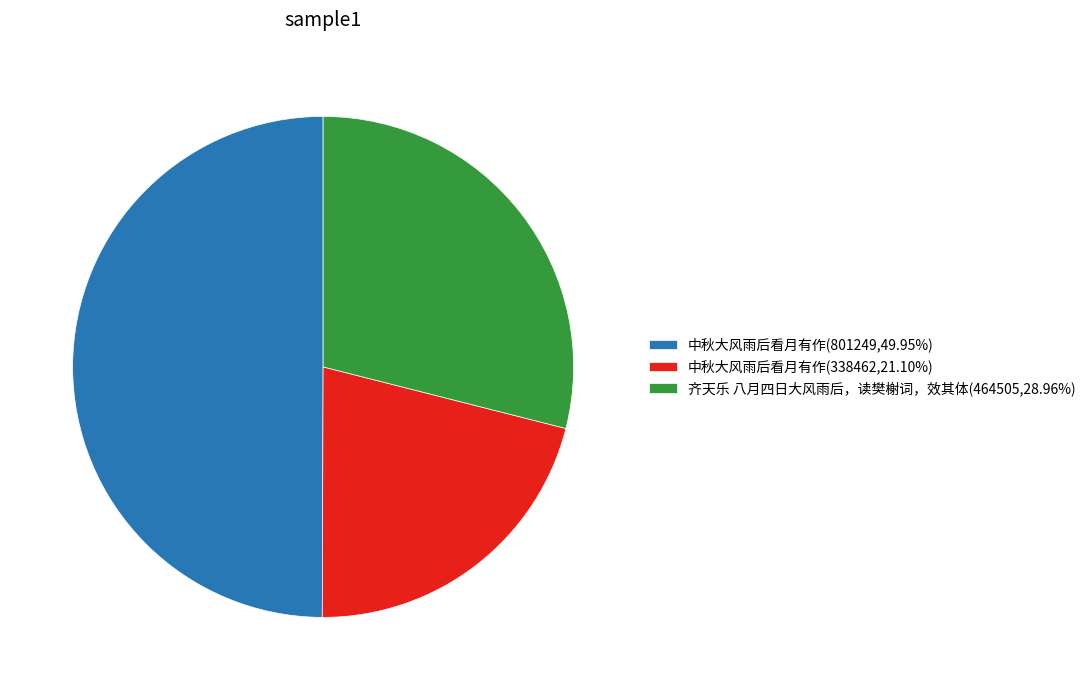

Does 中秋大风雨后看月有作(338462,21.10%) account for over 50% of the chart?

No